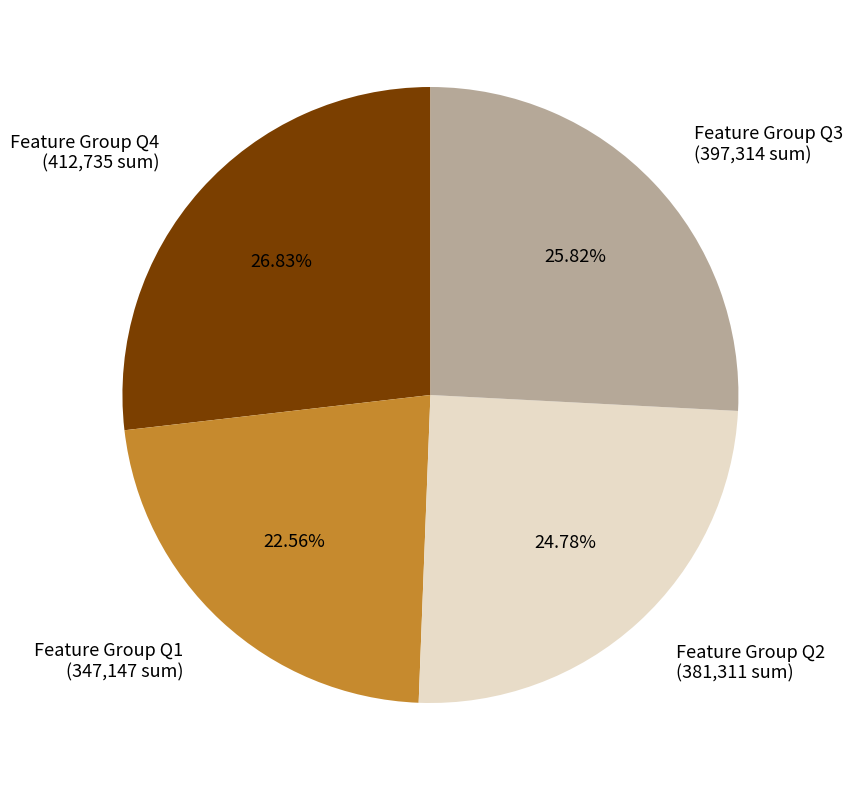

Is Feature Group Q4 (412,735 sum) the majority of the pie?

No